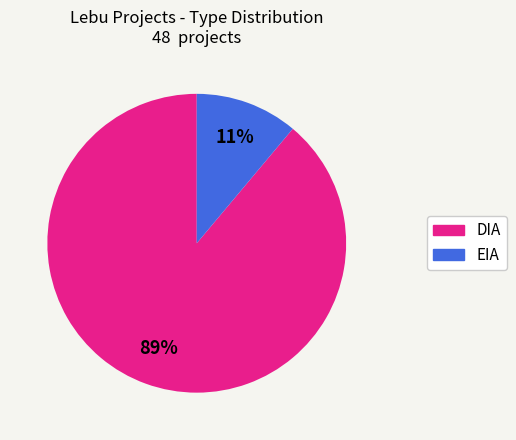

Do EIA and DIA together represent more than half of the pie?

Yes